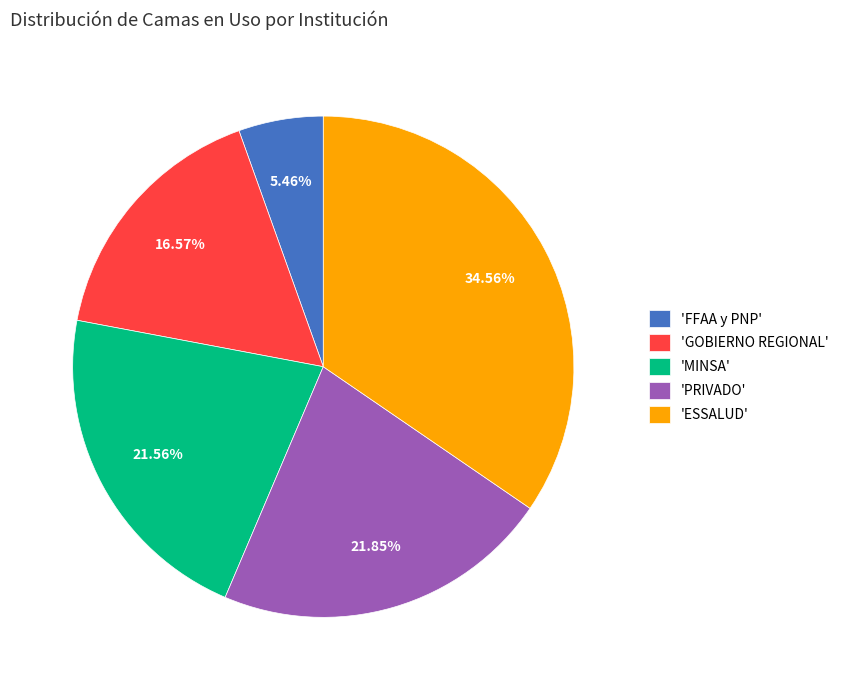

Combined, do 'GOBIERNO REGIONAL' and 'PRIVADO' account for over 50%?

No